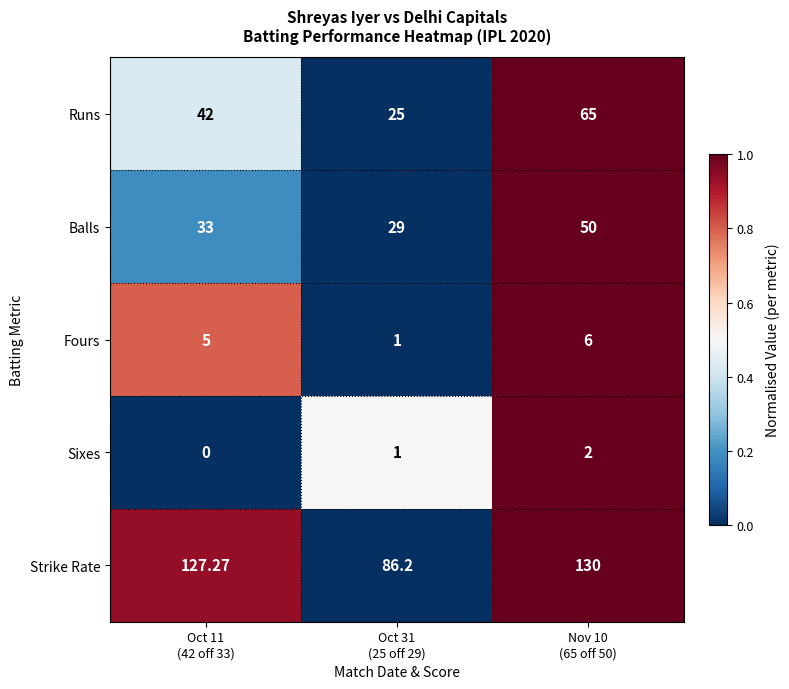

Which series has the largest total across all categories?

Strike Rate